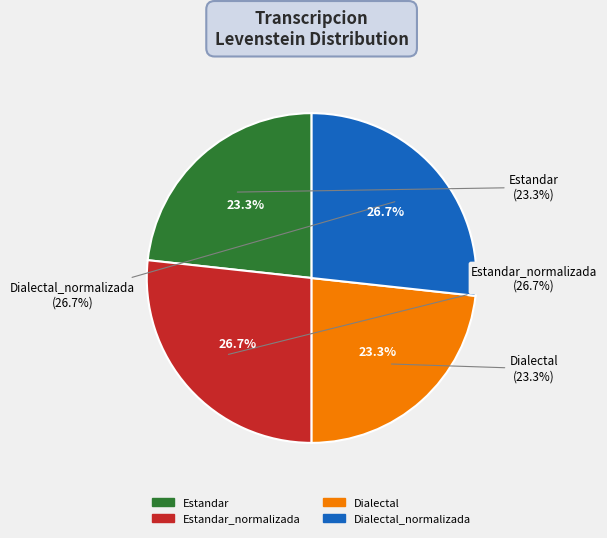

Do Dialectal and Dialectal_normalizada together represent more than half of the pie?

No